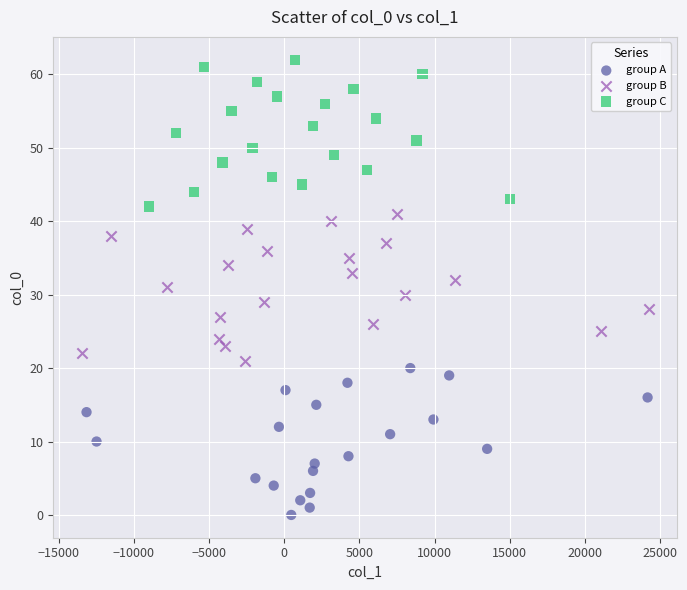

Which series contains the lowest Y value?

group A